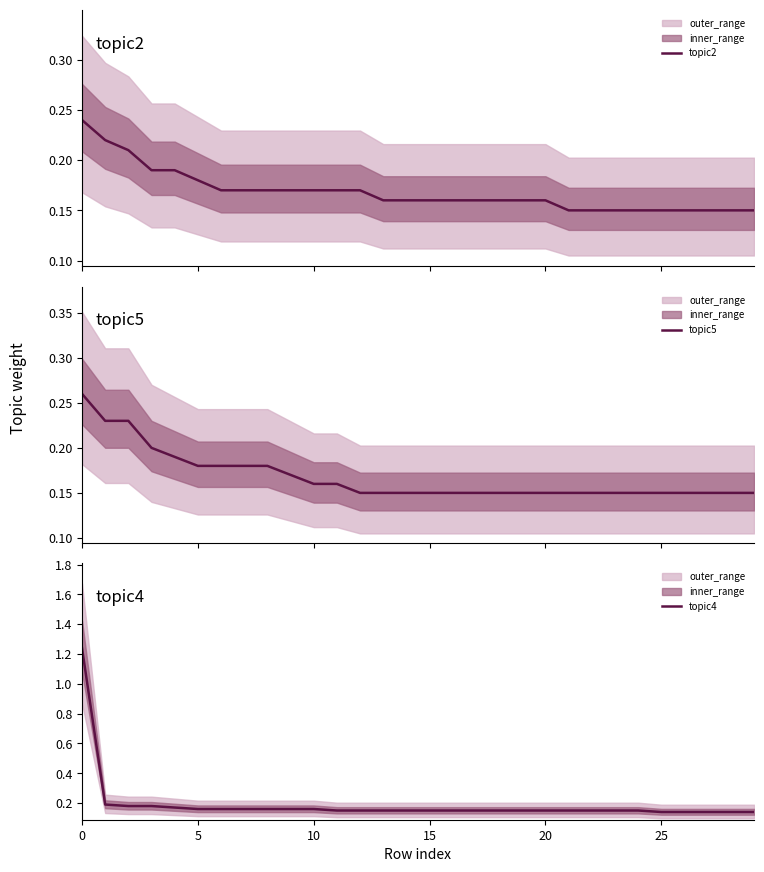

What is the label of the 28th point from the left?

27